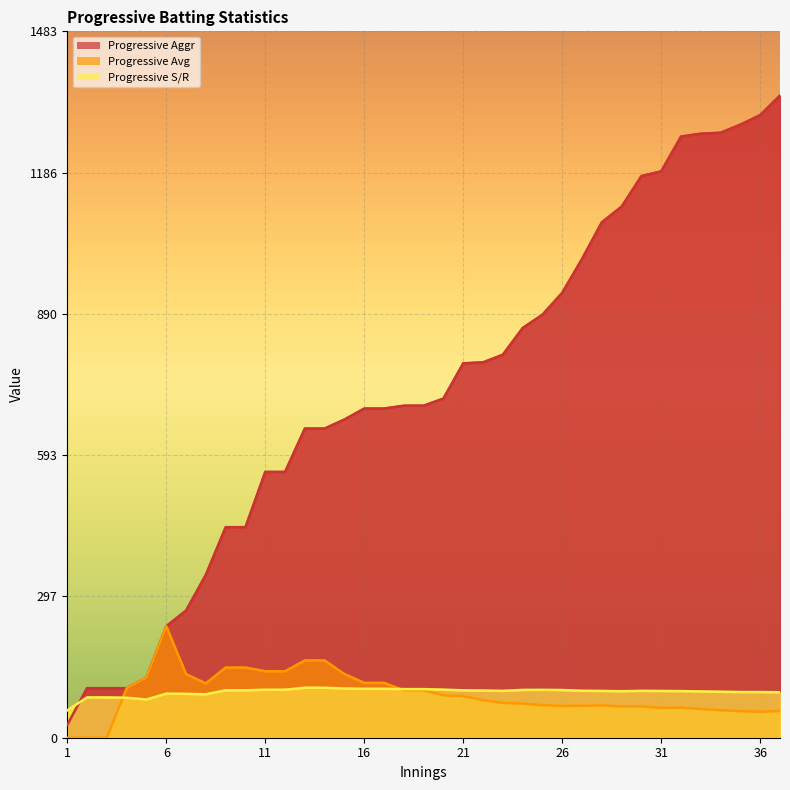

How many data points in Progressive Avg are less than 78?

18